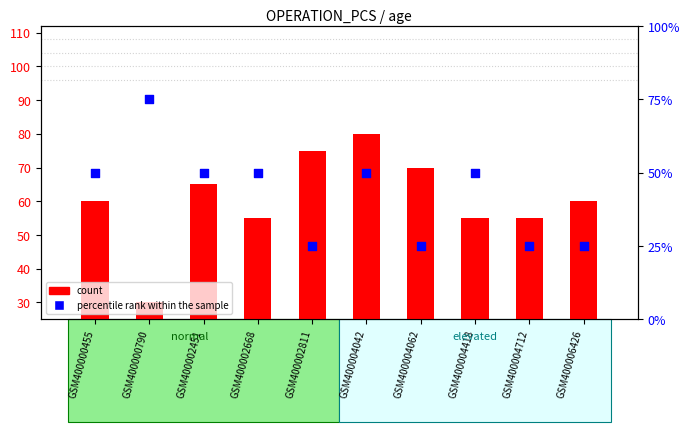

Is the value of count at GSM400002668 greater than the value of percentile rank within the sample at GSM400000455?

Yes